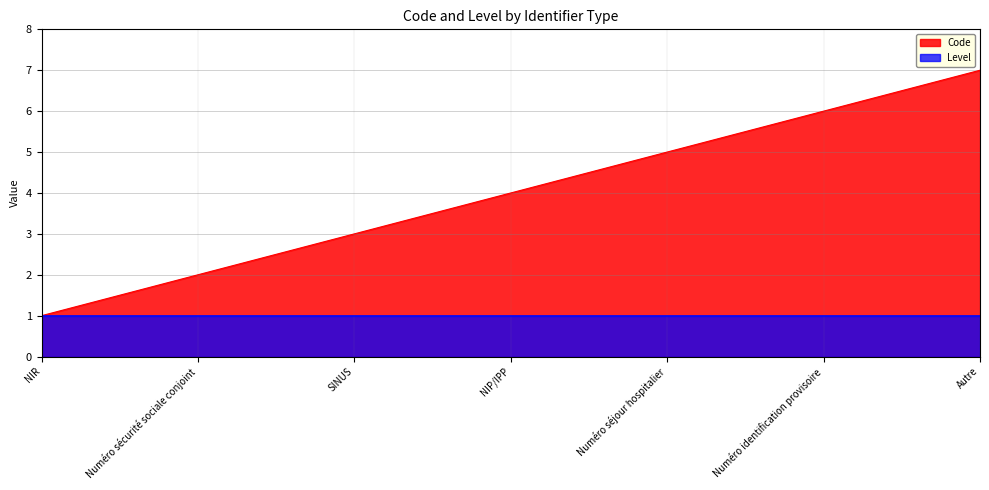

Count the number of categories in the chart.

7